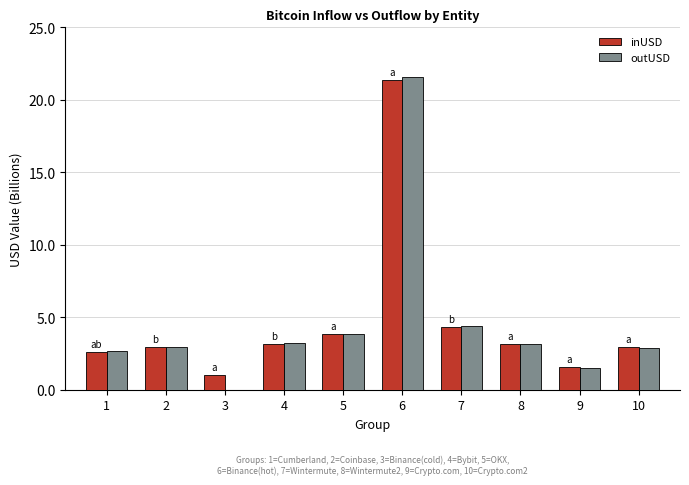

What is the highest value of the outUSD series?

21.6